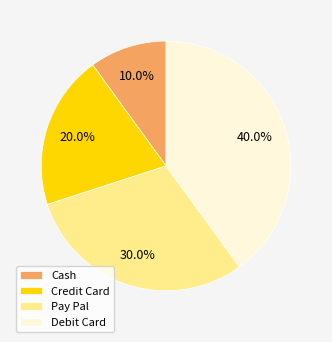

To the nearest percent, what portion does Pay Pal represent?

30%